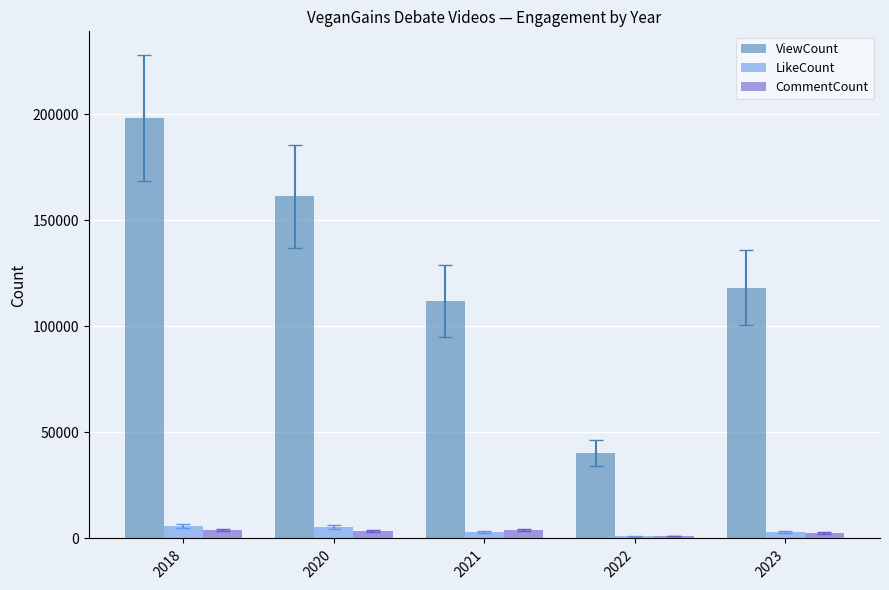

How many bars are there in each group?

3